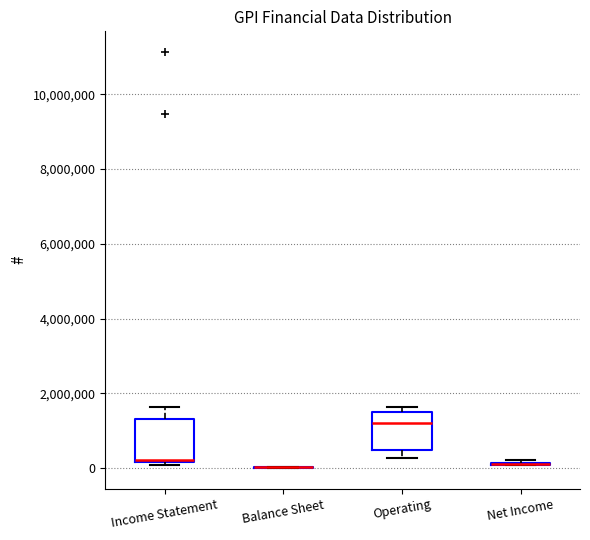

Reading left to right, transcribe this box plot: for each box, give where its median line is, the range the box spans, and where its two whiskers end, as read against the y-axis. The values are not printed on the chart, so give them approximately, as read against the axis.

Income Statement: median 200000, box 200000 to 1400000, whiskers 0 to 1600000
Balance Sheet: box collapsed to a line at 0, whiskers 0 to 0
Operating: median 1200000, box 400000 to 1600000, whiskers 200000 to 1600000 (just above the box's upper edge)
Net Income: box collapsed to a line at 200000, whiskers 0 to 200000